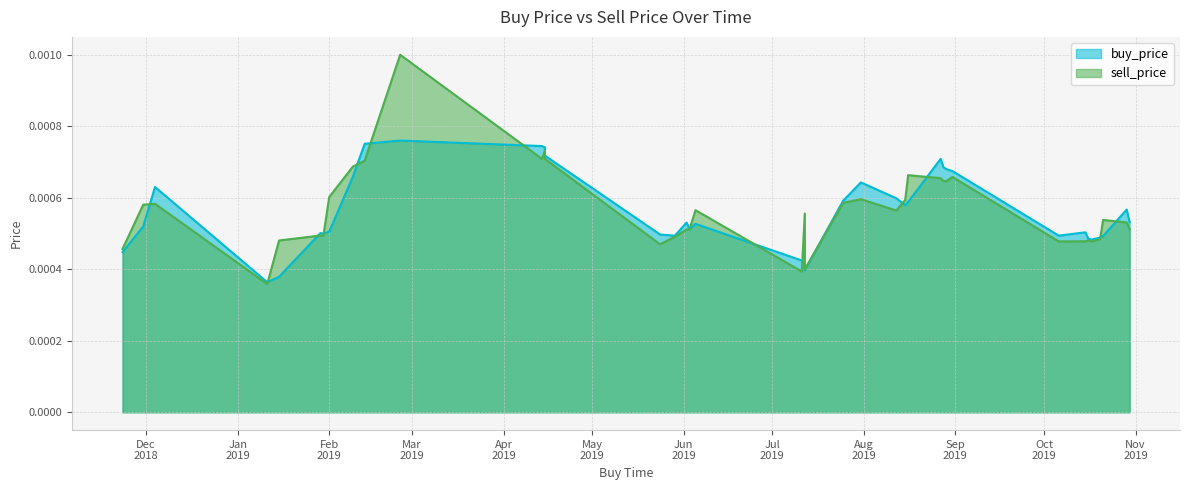

What is the label of the 11th point from the left?

2018-11-23